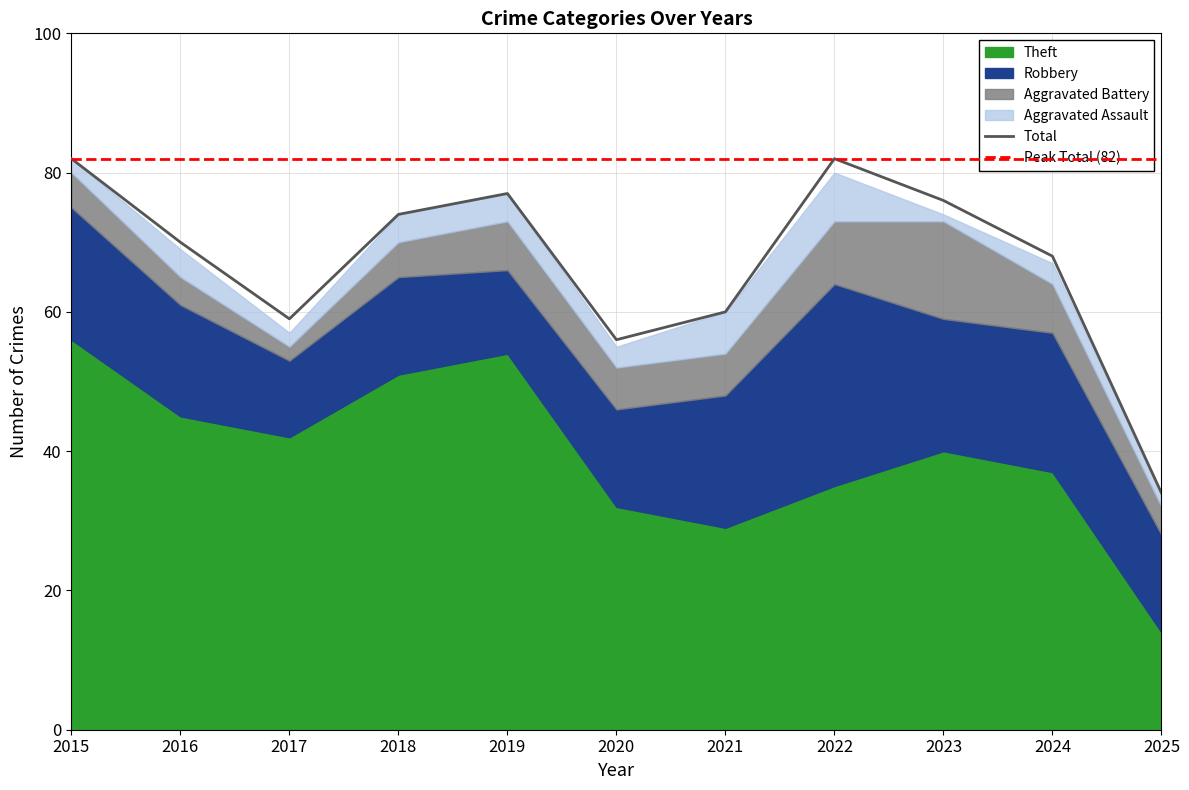

Reading left to right, extract all data points from this chart.

Theft: 2015=56	2016=45	2017=42	2018=51	2019=54	2020=32	2021=29	2022=35	2023=40	2024=37	2025=14
Robbery: 2015=19	2016=16	2017=11	2018=14	2019=12	2020=14	2021=19	2022=29	2023=19	2024=20	2025=14
Aggravated Battery: 2015=5	2016=4	2017=2	2018=5	2019=7	2020=6	2021=6	2022=9	2023=14	2024=7	2025=4
Aggravated Assault: 2015=2	2016=4	2017=2	2018=4	2019=4	2020=3	2021=6	2022=7	2023=1	2024=3	2025=2
Total: 2015=82	2016=70	2017=59	2018=74	2019=77	2020=56	2021=60	2022=82	2023=76	2024=68	2025=34